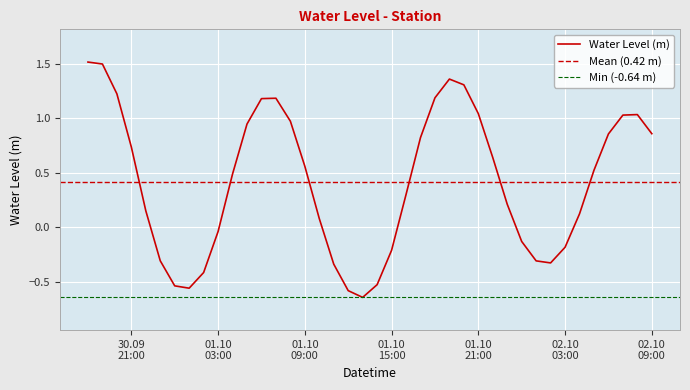

How many values are above zero?

26